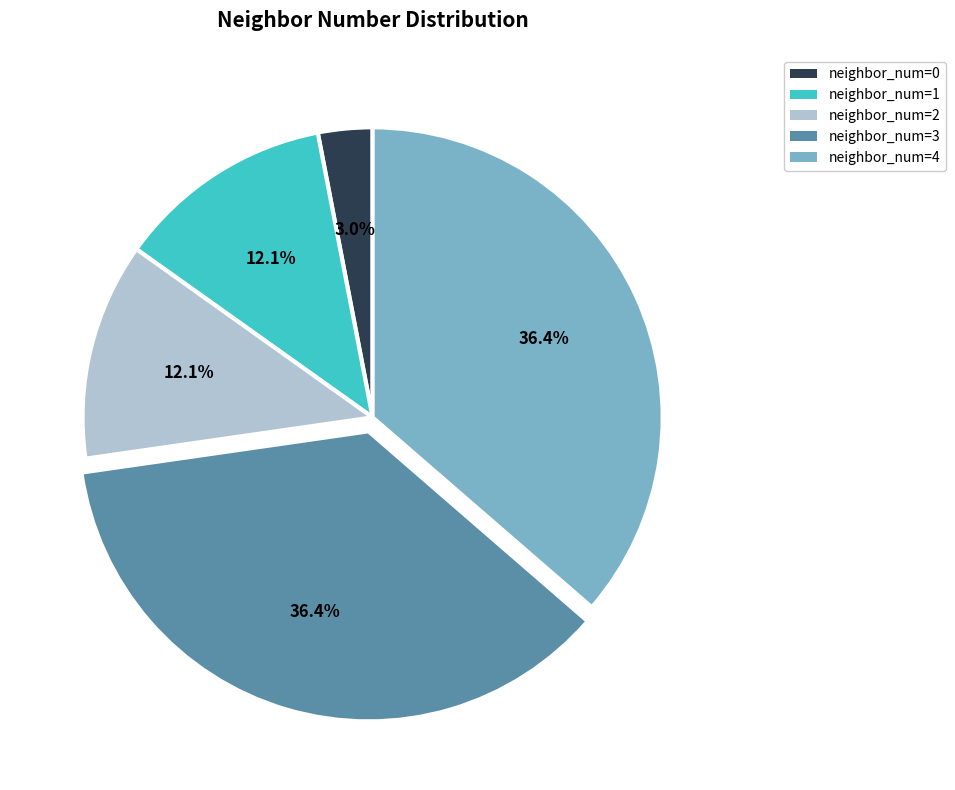

Do neighbor_num=2 and neighbor_num=4 together represent more than half of the pie?

No